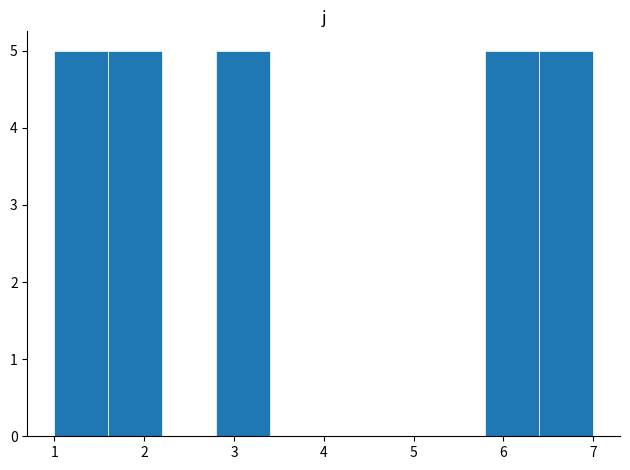

Reading left to right, list every bar in this chart as the range it spans on the x-axis followed by its height. The values are not printed on the chart, so give them approximately, as read against the axis.

1.0 to 1.6: 5
1.6 to 2.2: 5
2.2 to 2.8: 0
2.8 to 3.4: 5
3.4 to 4.0: 0
4.0 to 4.6: 0
4.6 to 5.2: 0
5.2 to 5.8: 0
5.8 to 6.4: 5
6.4 to 7.0: 5